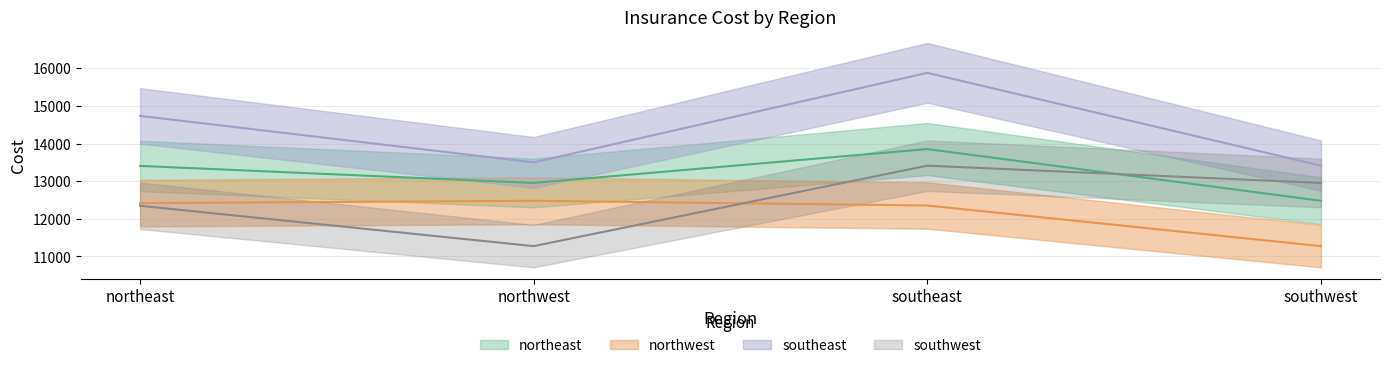

Read the southeast value at southeast.

15879.6